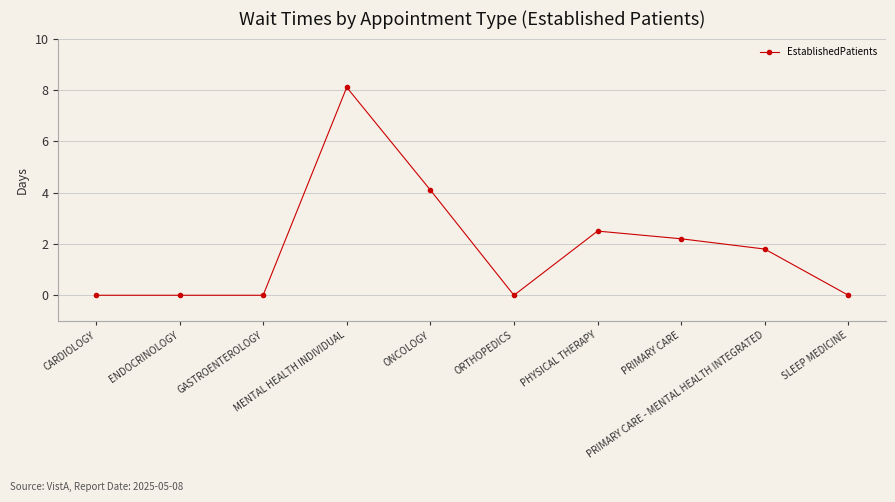

What is the greatest value displayed?

8.1